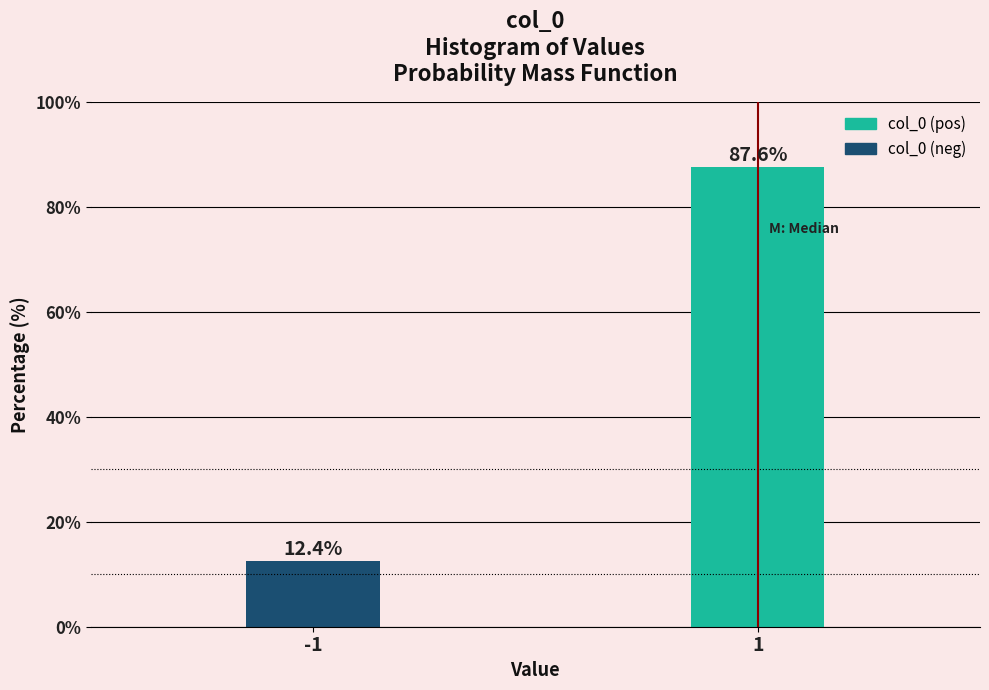

Reading left to right, transcribe all the data shown in this chart.

-1=12.4	1=87.6